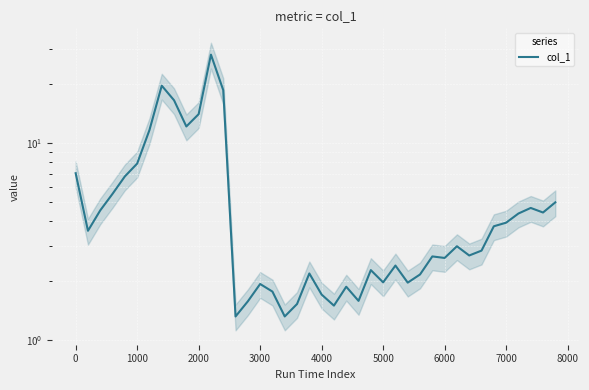

How many data points are above 2?

28